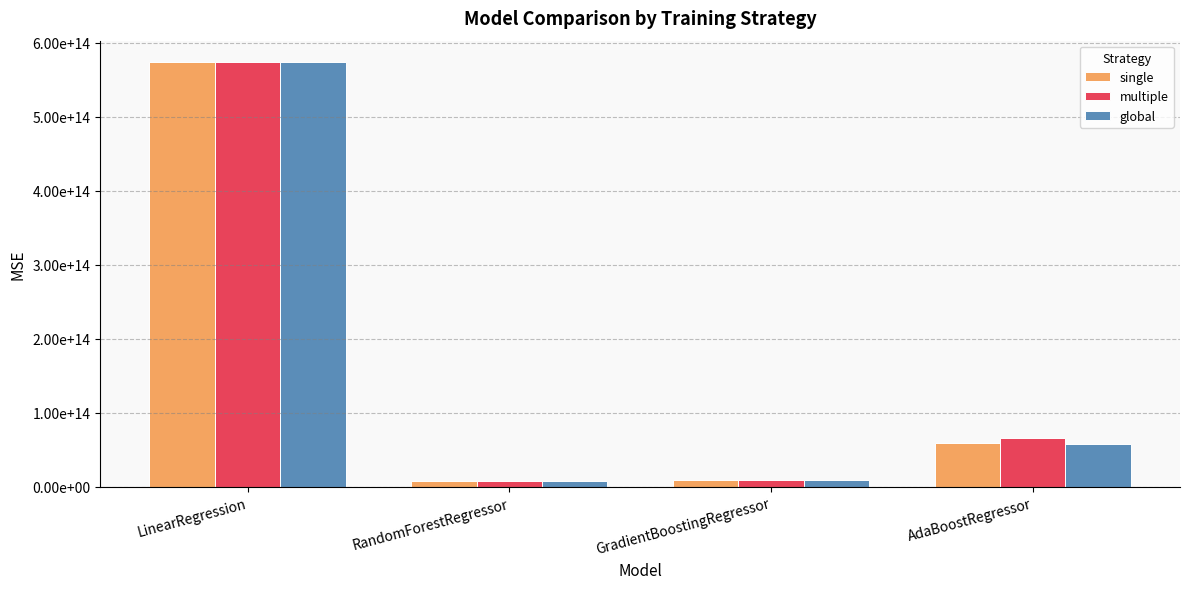

What are all the series names shown in the legend?

single, multiple, global